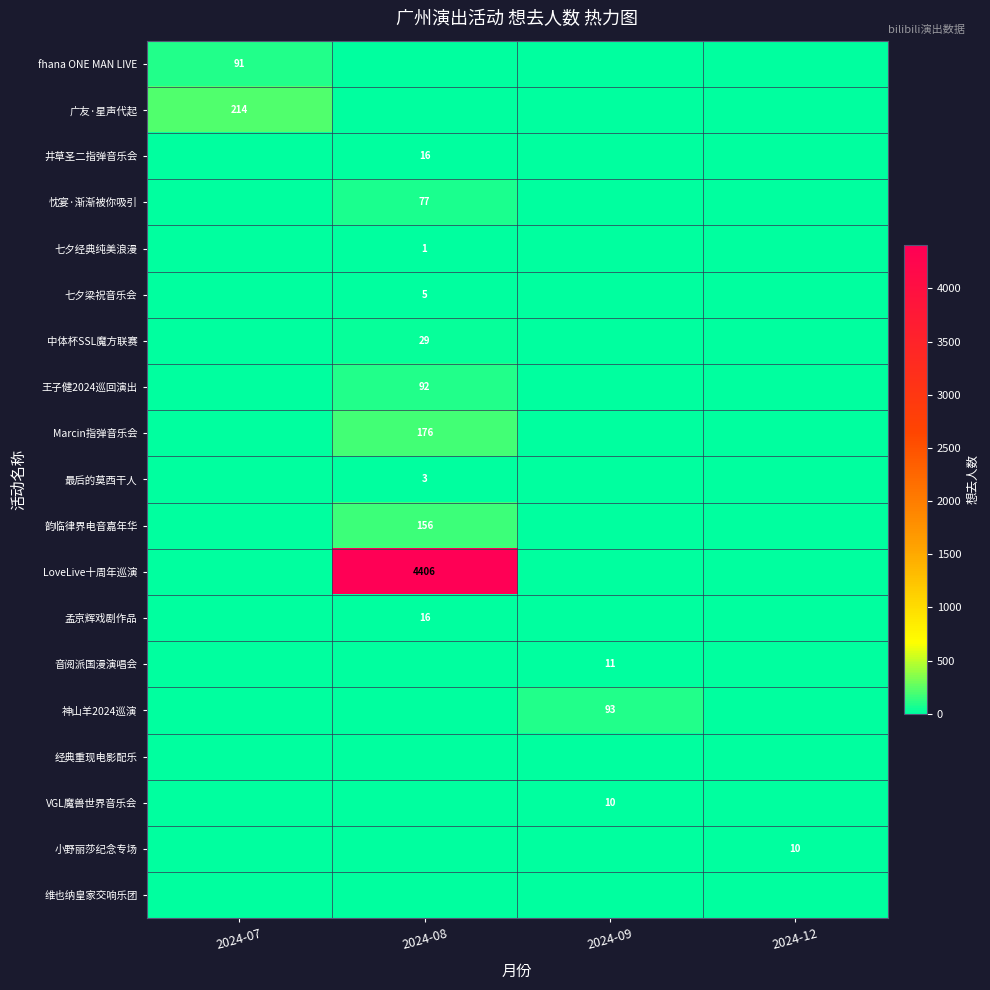

The value of fhana ONE MAN LIVE at 2024-07 is 45. True or false?

False